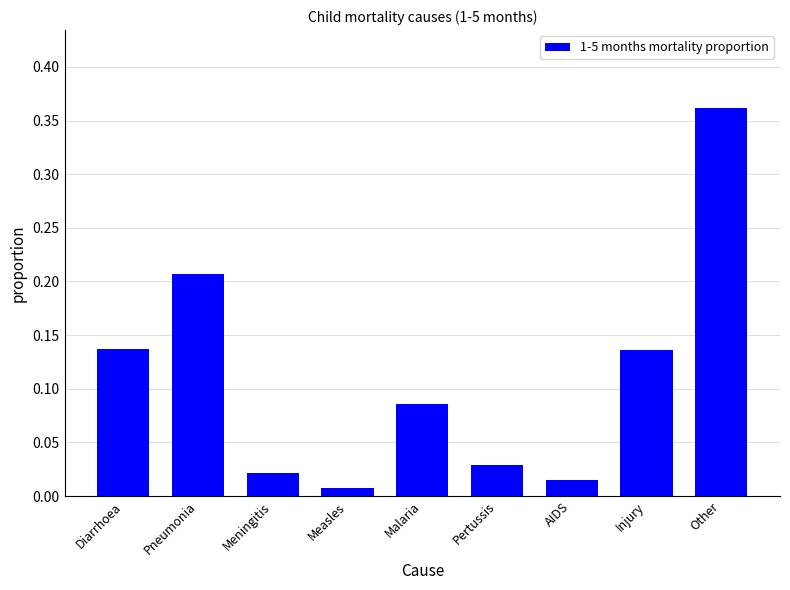

Which label corresponds to the smallest value in the chart?

Measles